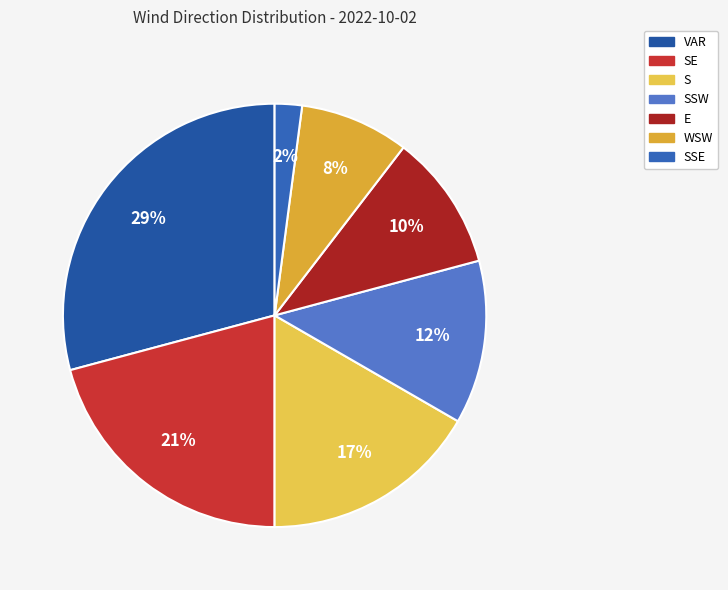

How many segments does this pie chart have?

7